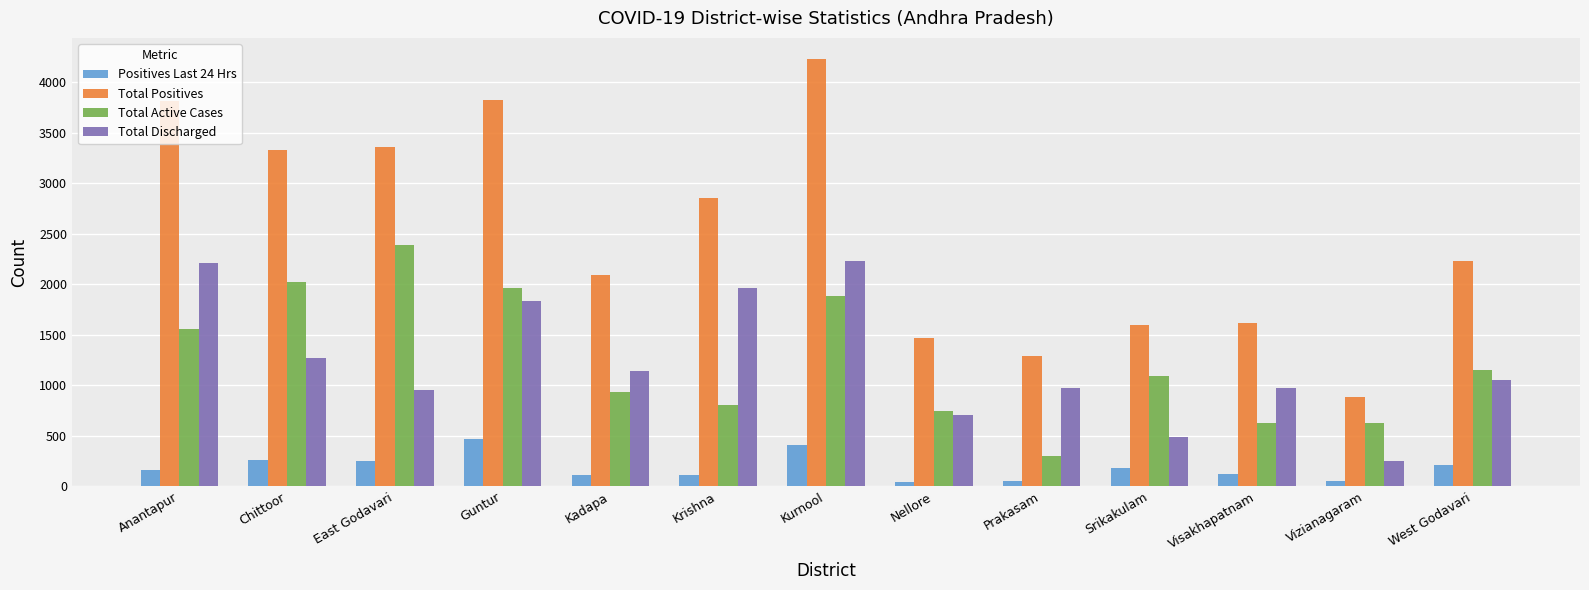

Rank the series by their maximum value, from highest to lowest.

Total Positives, Total Active Cases, Total Discharged, Positives Last 24 Hrs